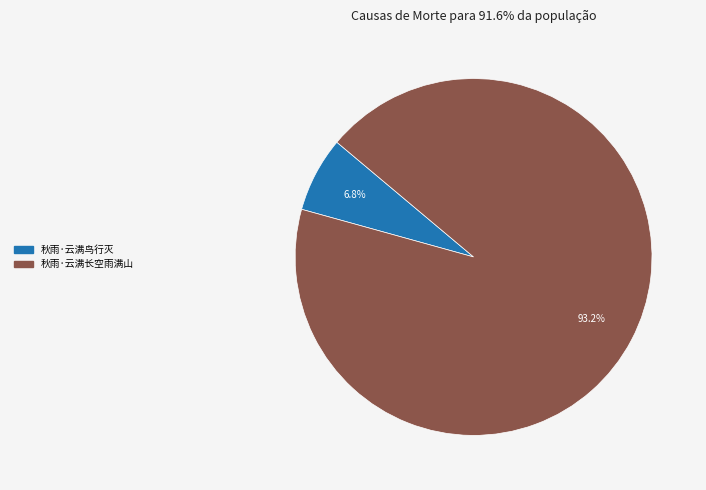

Which slice is the largest?

秋雨·云满长空雨满山